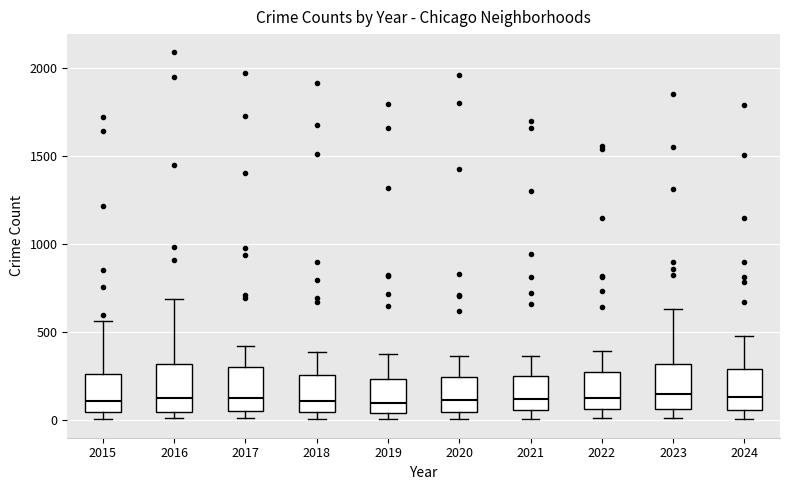

Where is the lower edge of the box at x = 2015 on the y-axis? The values are not printed on the chart, so give them approximately, as read against the axis.

50